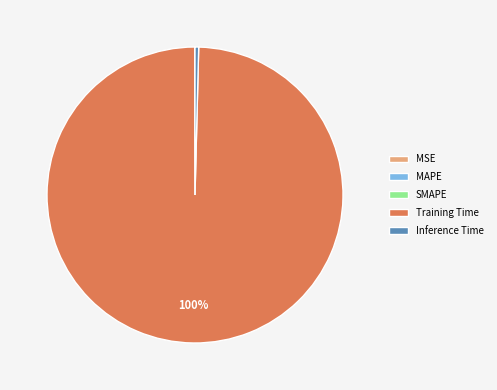

To the nearest percent, what is the difference between the largest and smallest slice percentages?

100%